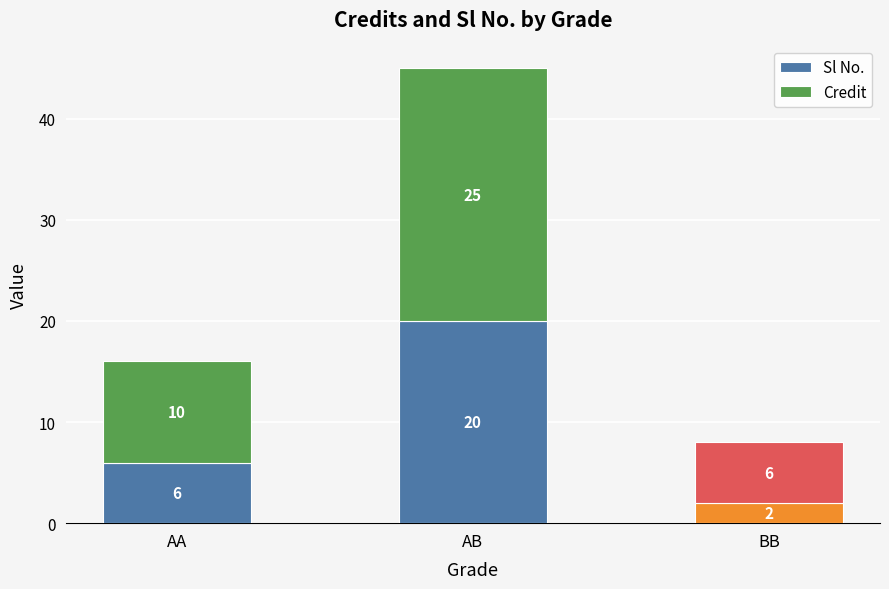

What is the difference between the Sl No. values at AB and AA?

14